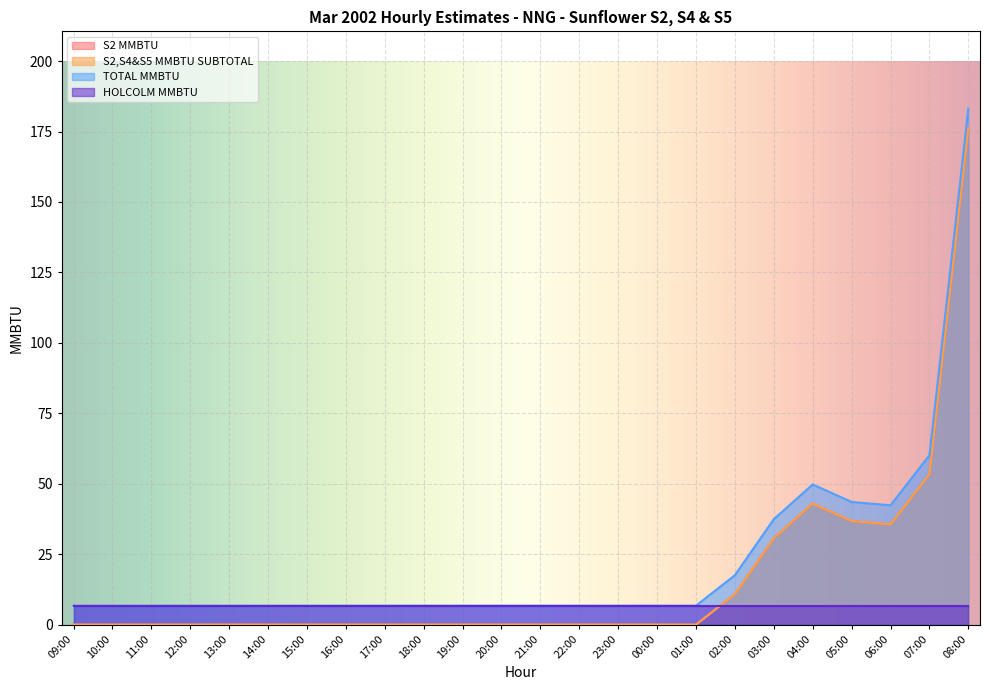

How many interior local peaks does the S2,S4&S5 MMBTU SUBTOTAL series have?

1